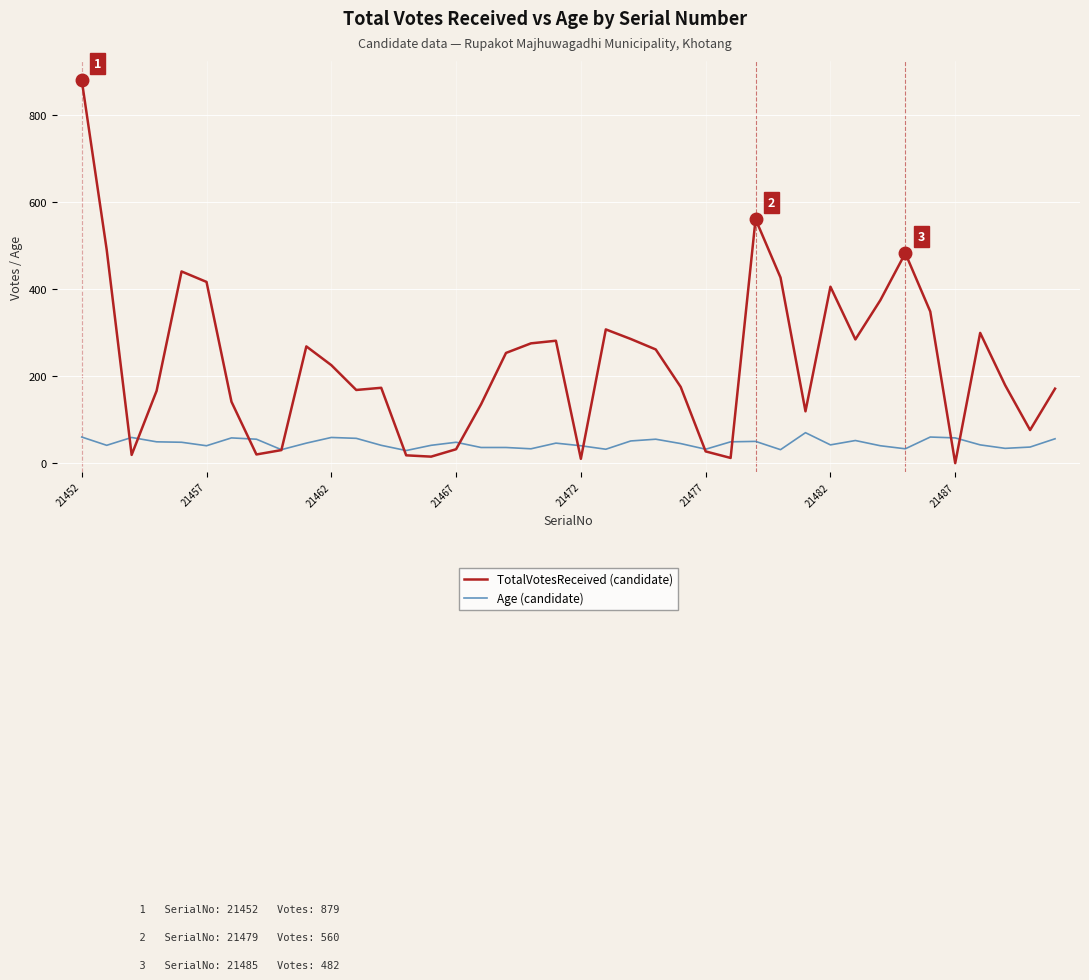

Which series has the largest total across all categories?

TotalVotesReceived (candidate)